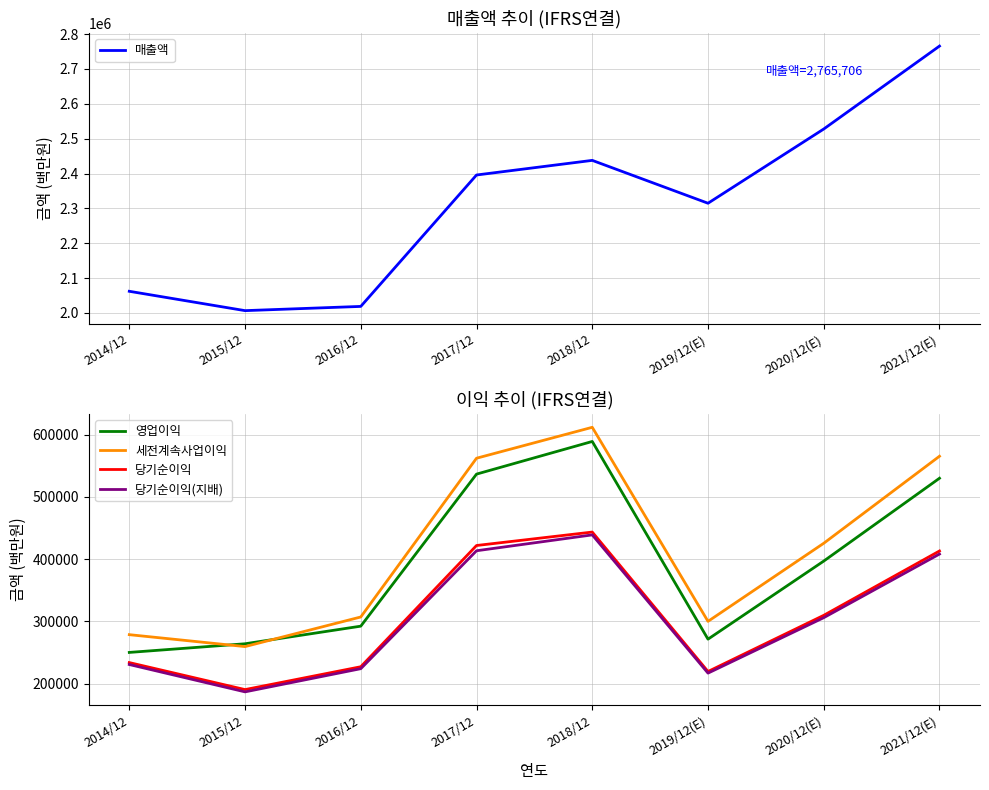

In 세전계속사업이익, how many points are higher than both neighbors (excluding endpoints)?

1